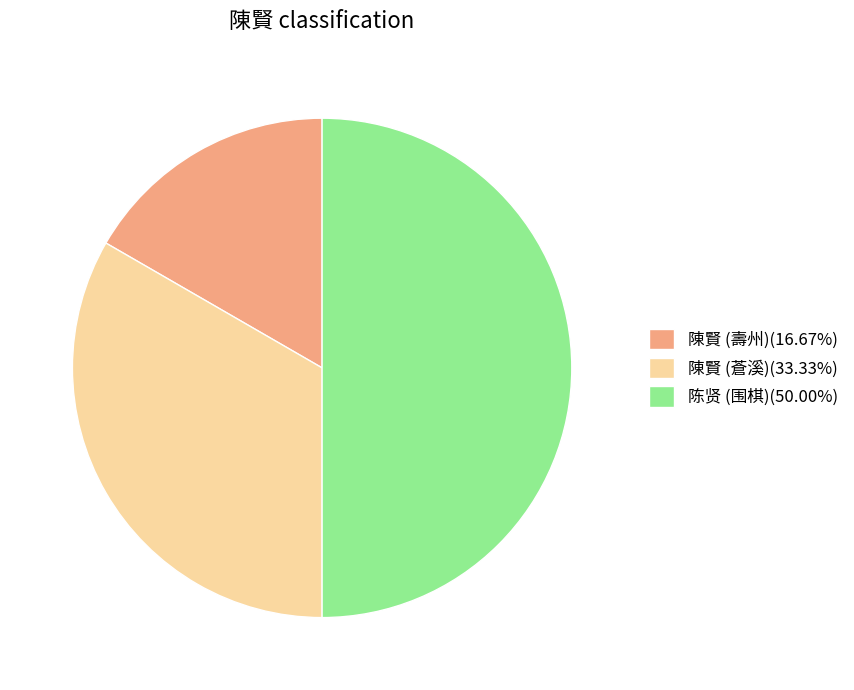

Which slice is the smallest?

陳賢 (壽州)